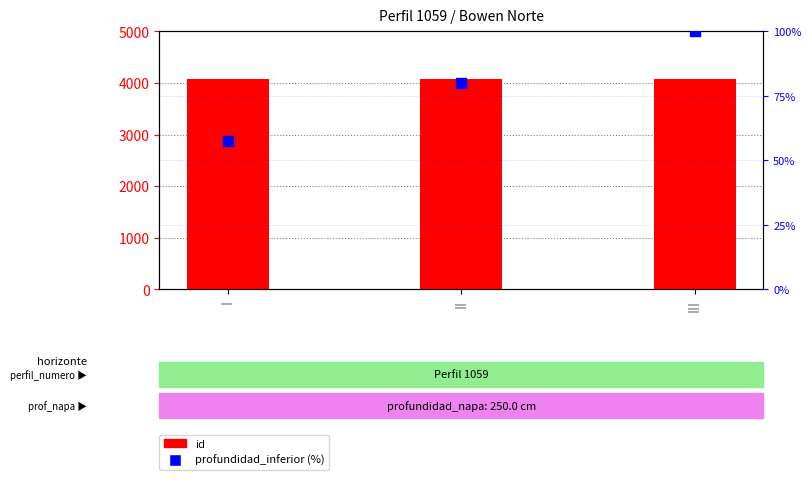

Which series contains the lowest Y value?

profundidad_inferior (%)